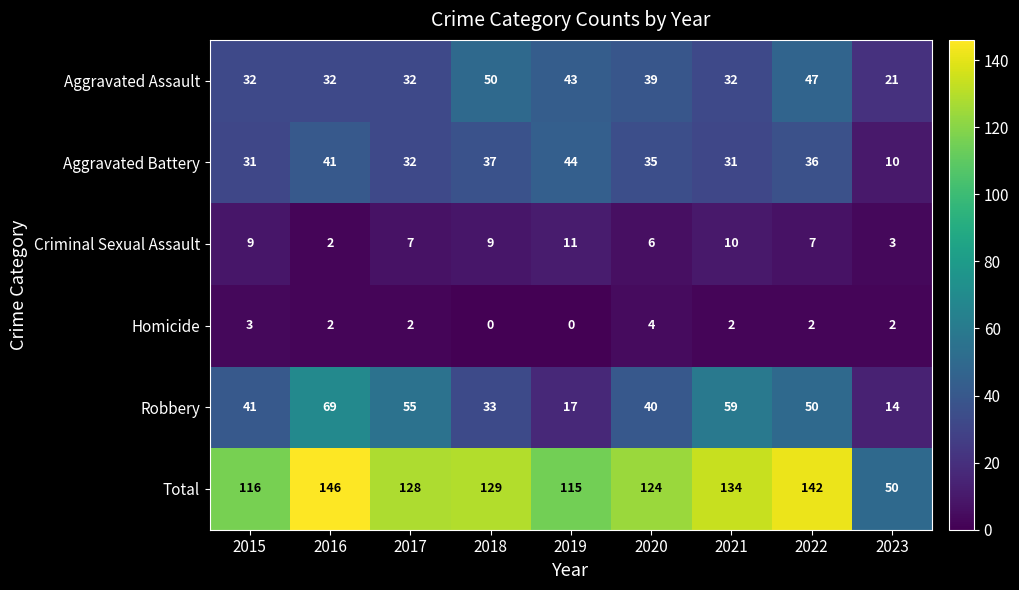

Which series has the widest spread of values?

Total